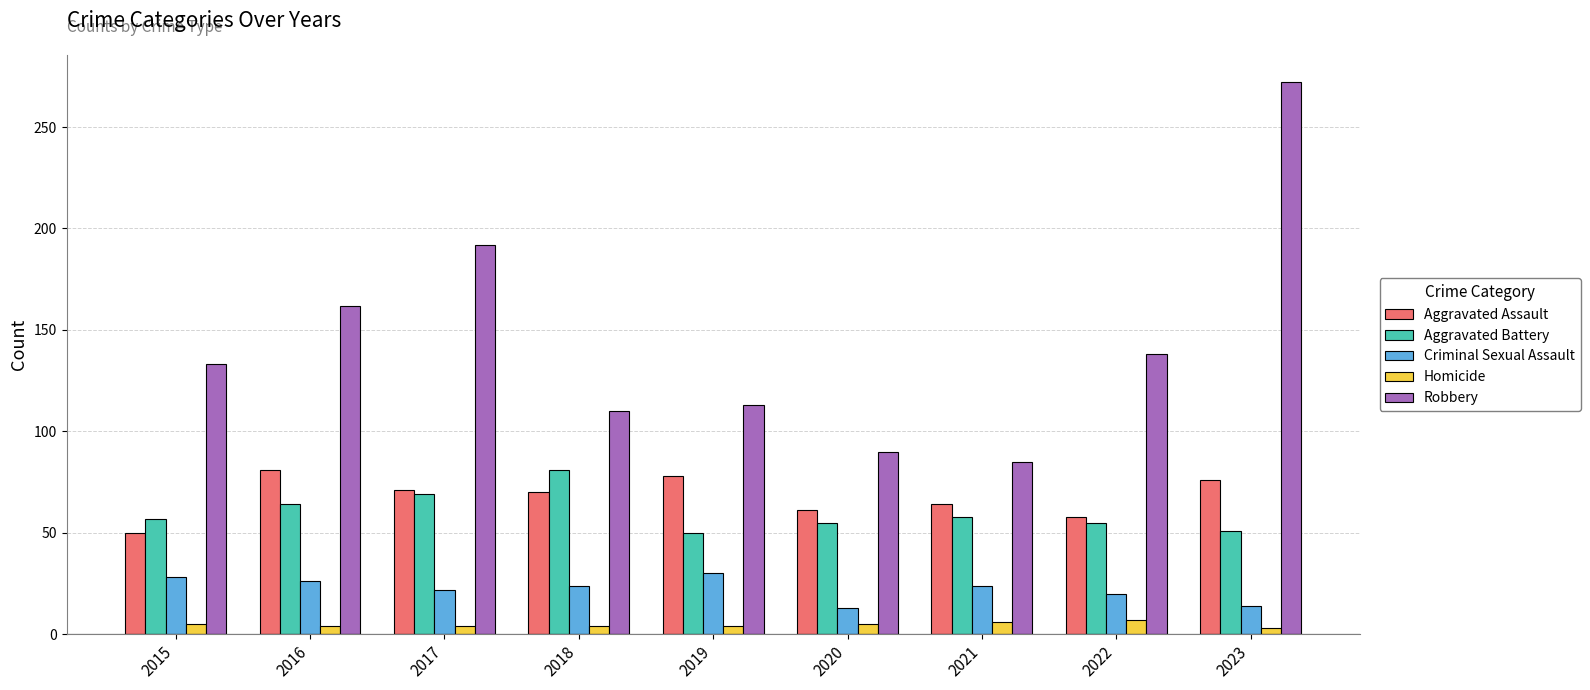

Rank the categories by Robbery value from lowest to highest.

2021, 2020, 2018, 2019, 2015, 2022, 2016, 2017, 2023